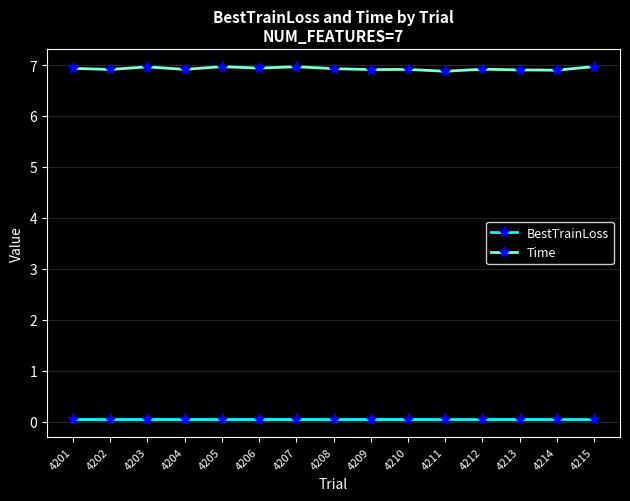

True or false: BestTrainLoss and Time intersect in this chart.

False